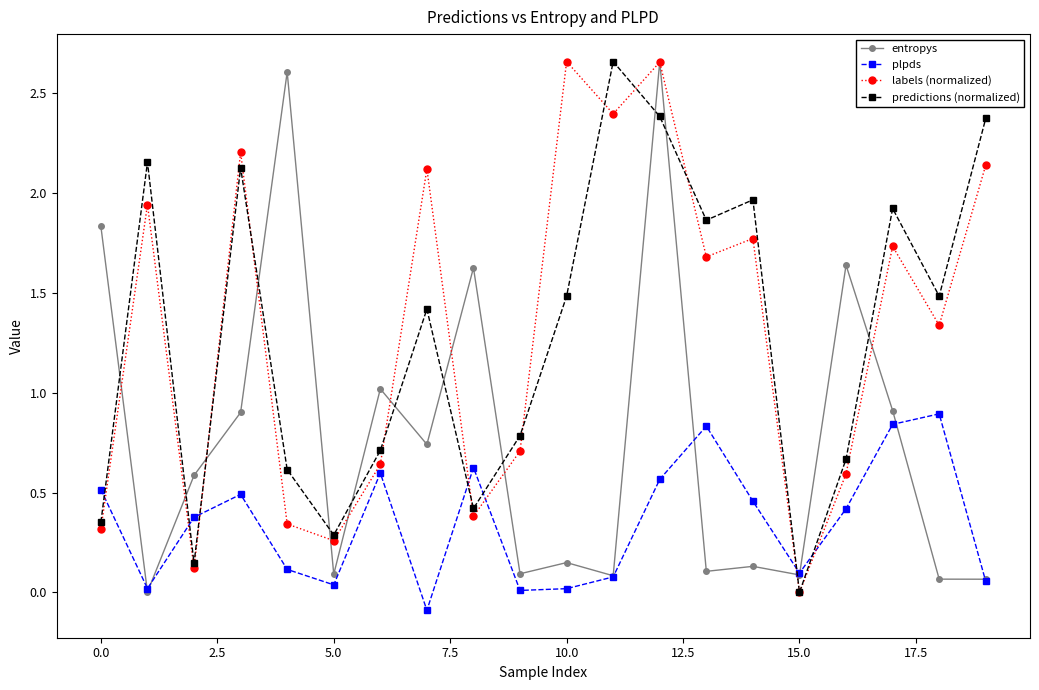

In predictions (normalized), how many points are higher than both neighbors (excluding endpoints)?

6